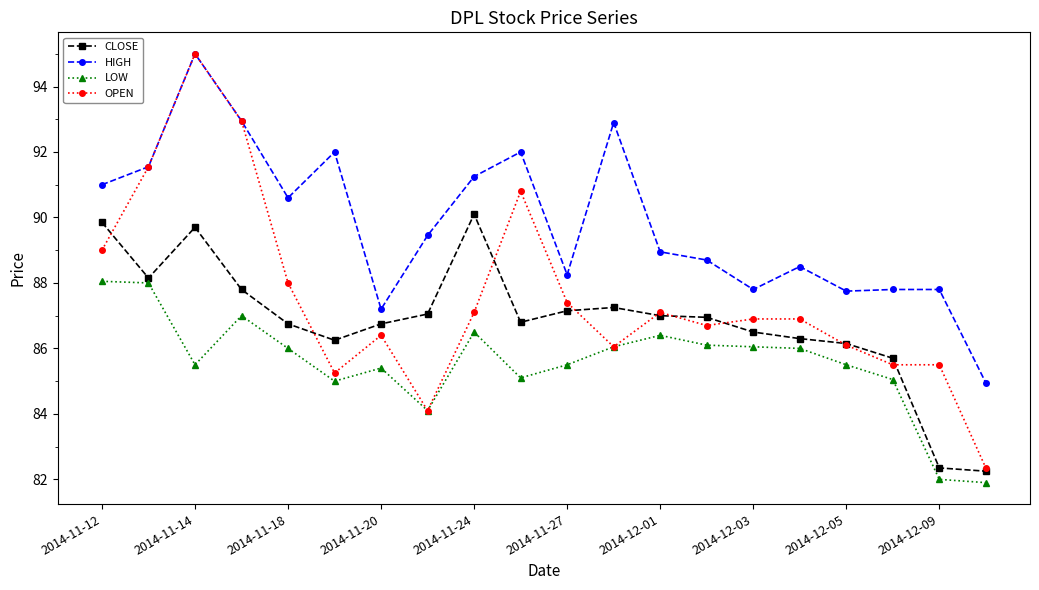

True or false: LOW and CLOSE cross at least once.

False